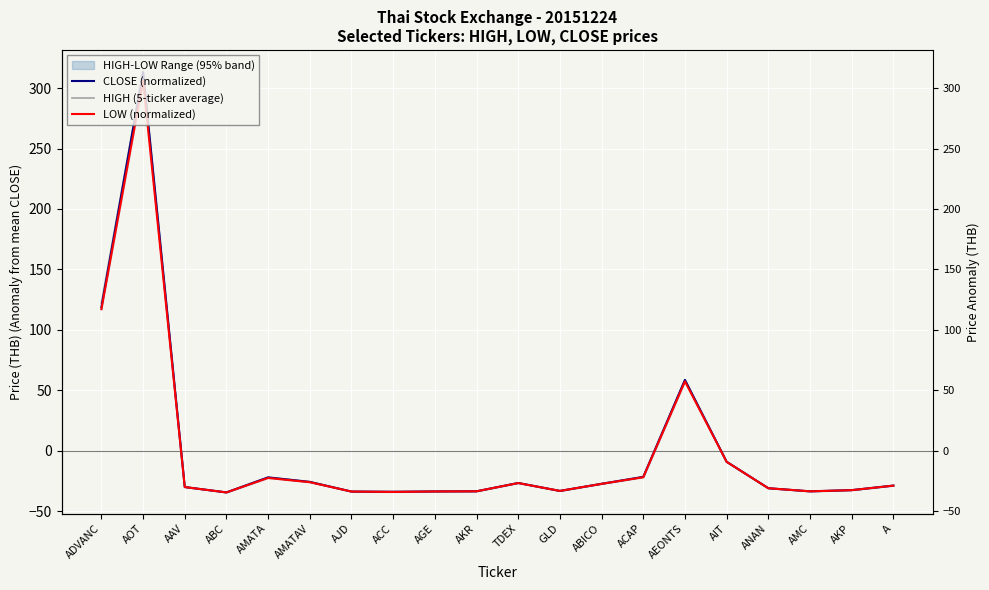

True or false: LOW (normalized) and HIGH (5-ticker average) intersect in this chart.

False